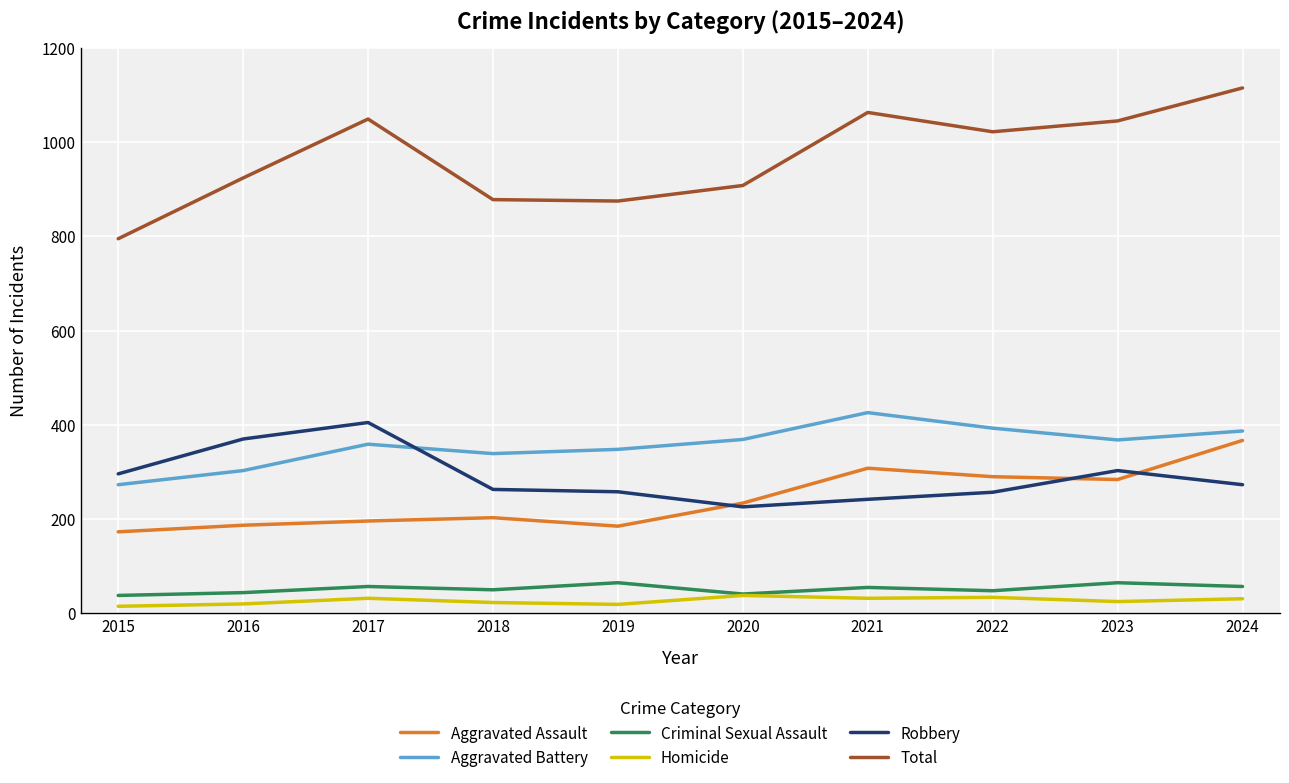

What are all the series names shown in the legend?

Aggravated Assault, Aggravated Battery, Criminal Sexual Assault, Homicide, Robbery, Total